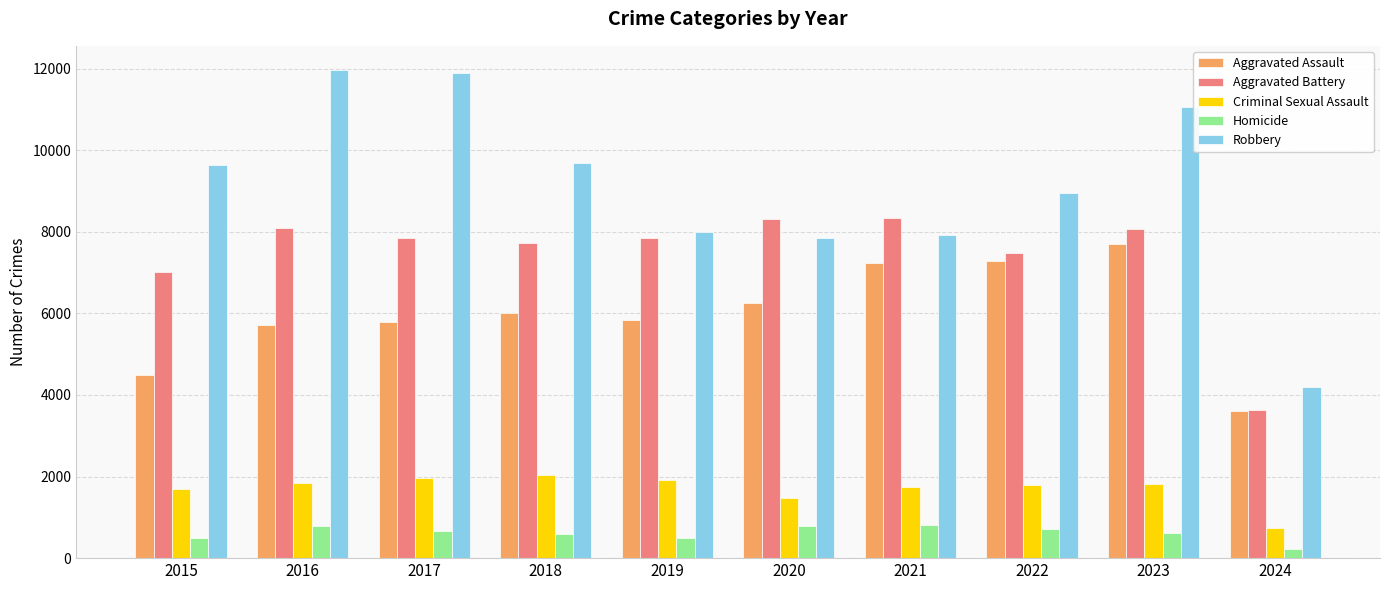

What is the highest value of the Criminal Sexual Assault series?

2034